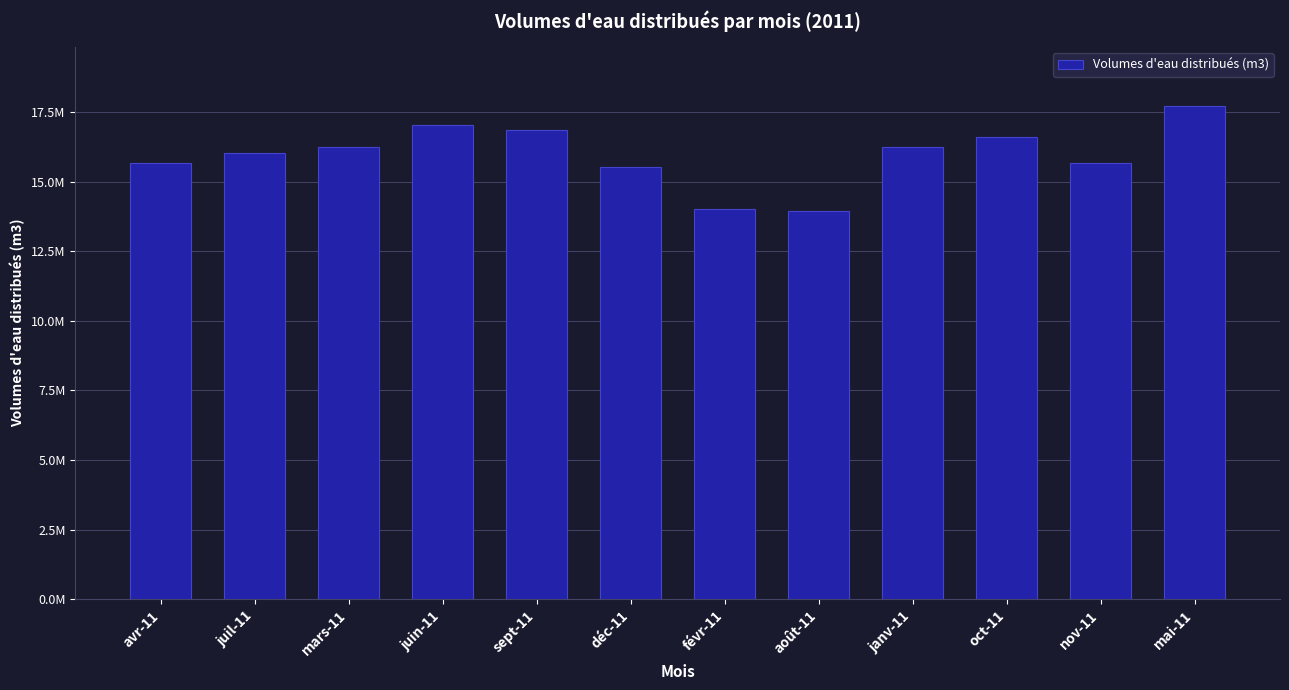

Rank the categories by value from highest to lowest.

mai-11, juin-11, sept-11, oct-11, mars-11, janv-11, juil-11, avr-11, nov-11, déc-11, févr-11, août-11